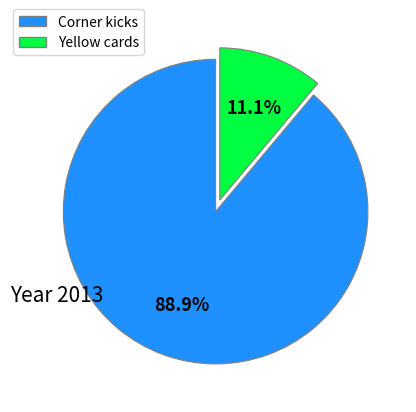

What is the largest slice in the pie chart?

Corner kicks